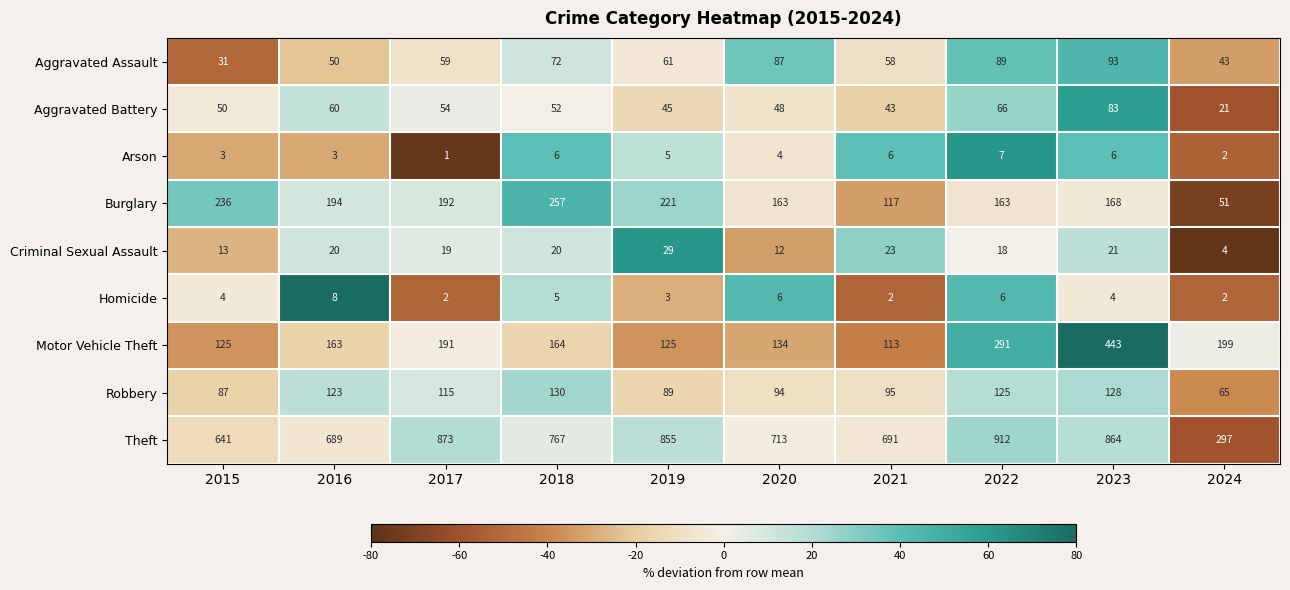

The Homicide series shows 9 at 2020. True or false?

False